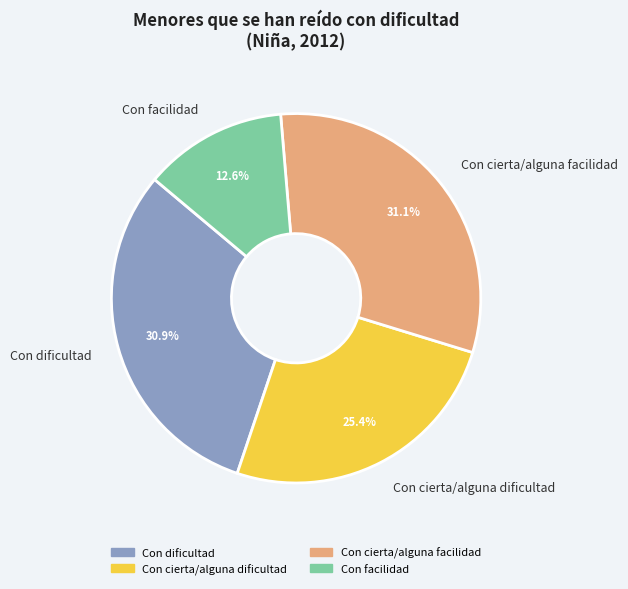

Which slice is the smallest?

Con facilidad